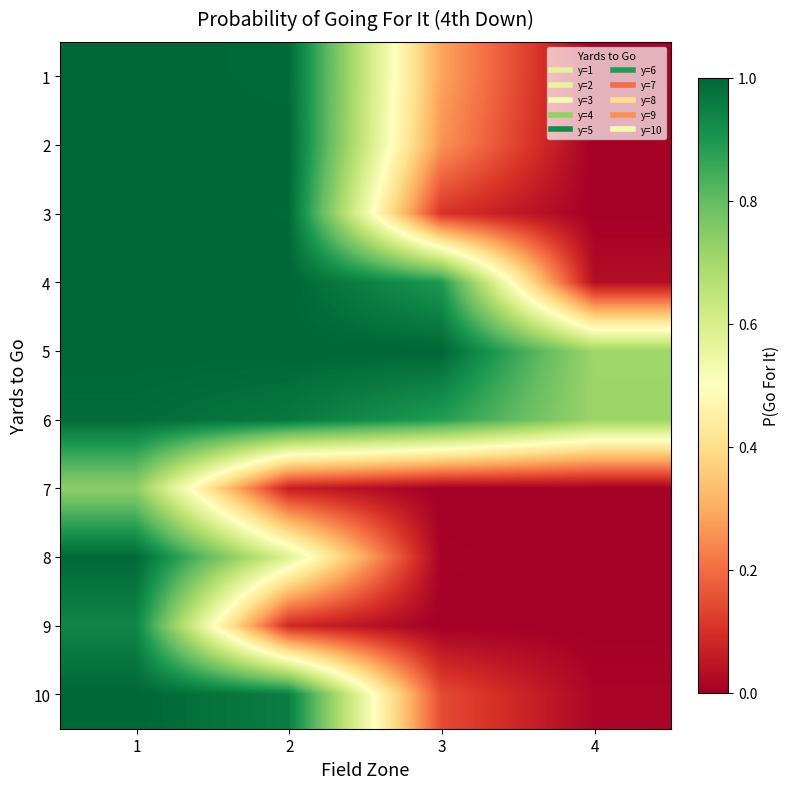

Between 1 and 2, which series saw the biggest shift?

9